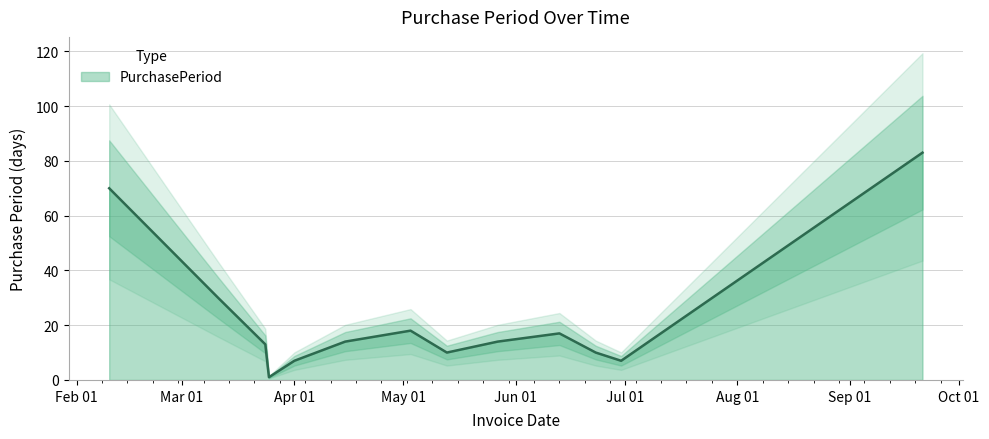

Reading left to right, extract all data points from this chart.

70	30	13	1	7	14	18	10	14	17	10	7	83